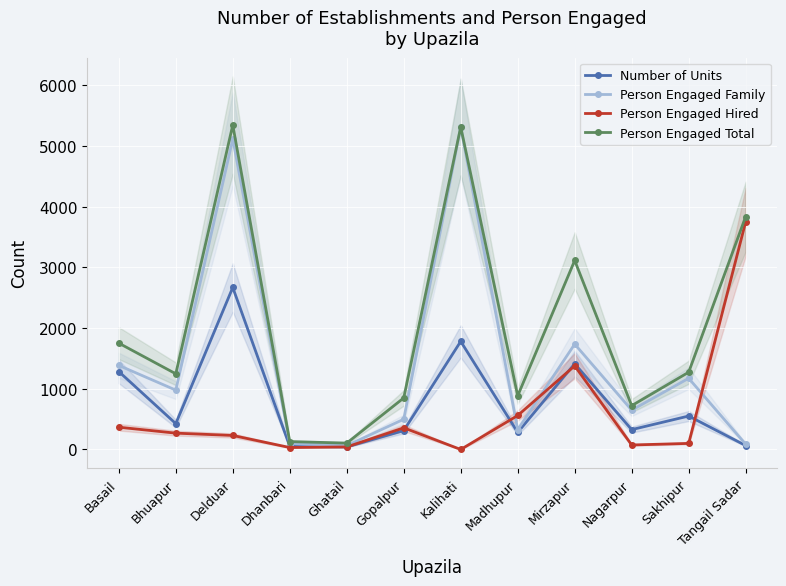

How many interior local valleys does the Person Engaged Hired series have?

3